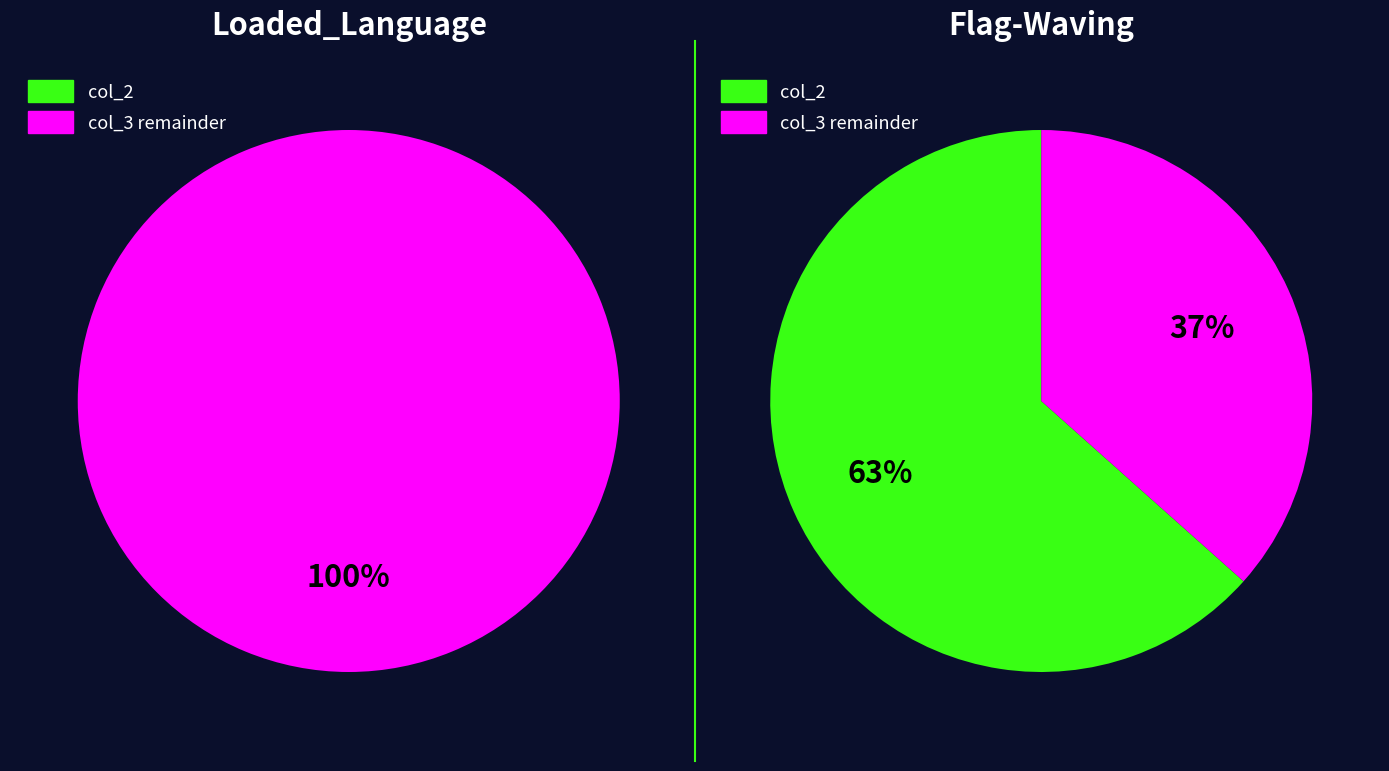

Which series has the widest spread of values?

col_3